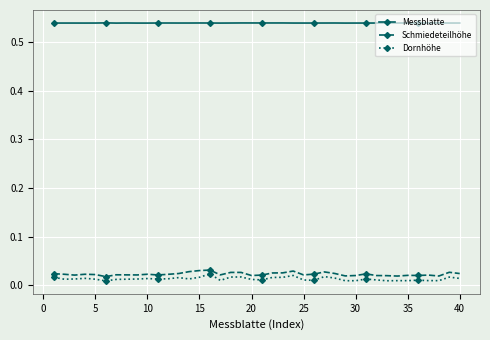

True or false: Dornhöhe and Messblatte intersect in this chart.

False